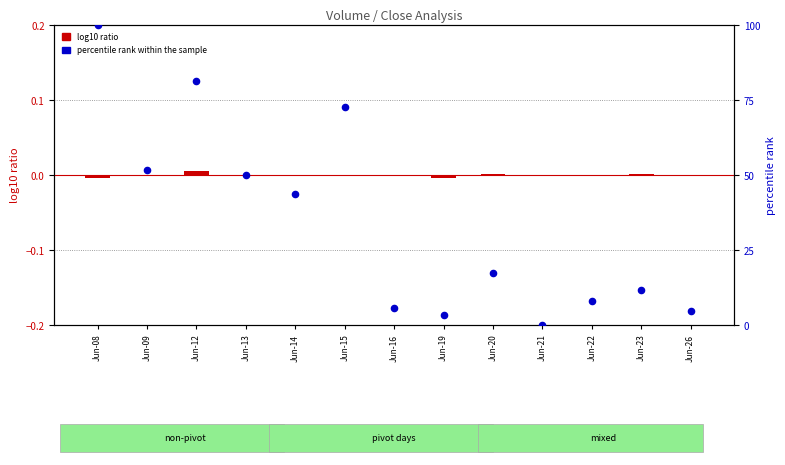

At how many categories does at least one series exceed 85?

1